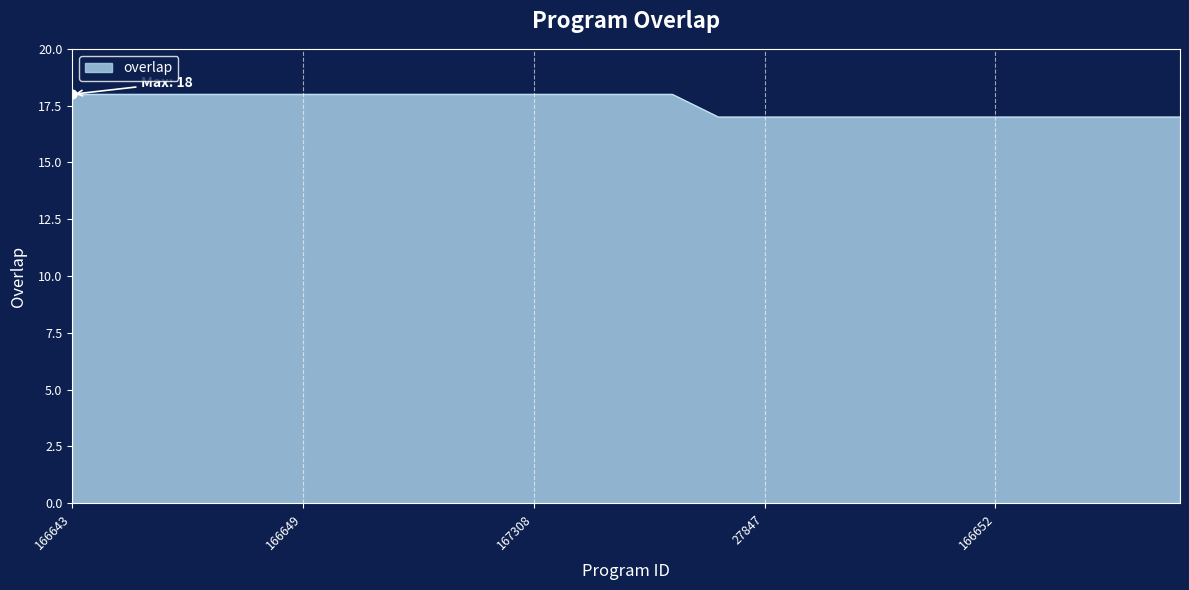

What is the minimum value shown in the chart?

17